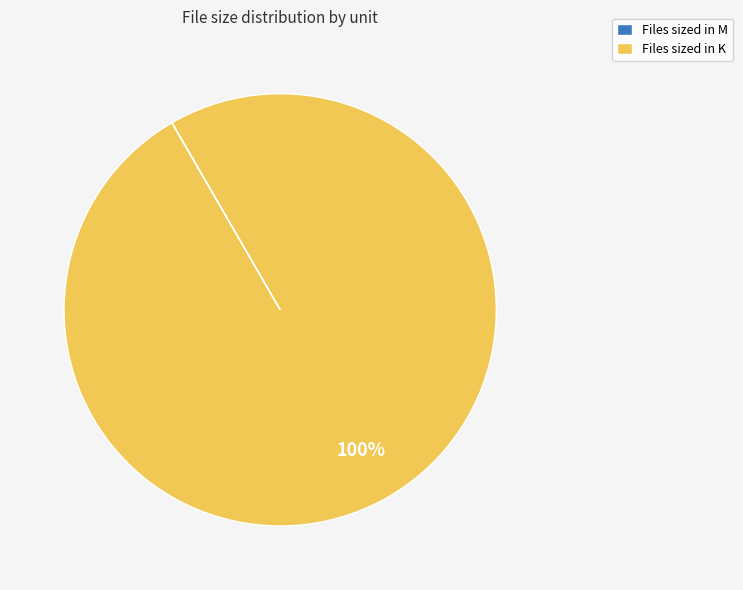

To the nearest percent, what is the average slice percentage?

50%